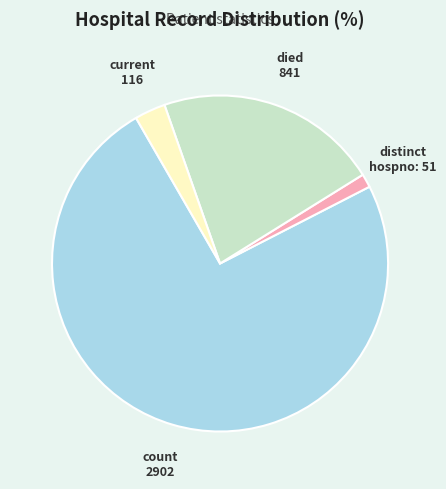

Is there a majority slice in this chart?

Yes